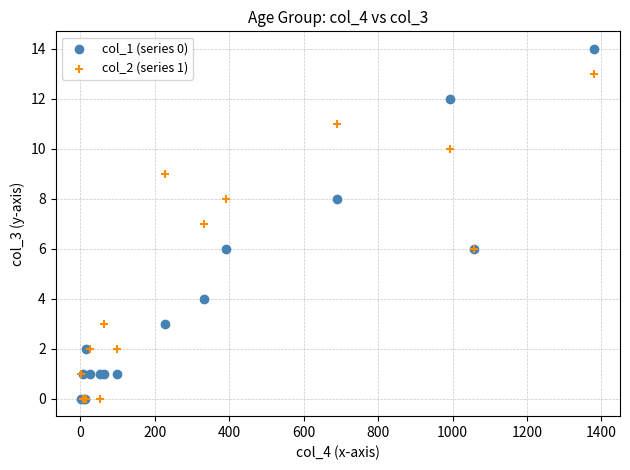

Which series contains the highest Y value?

col_1 (series 0)